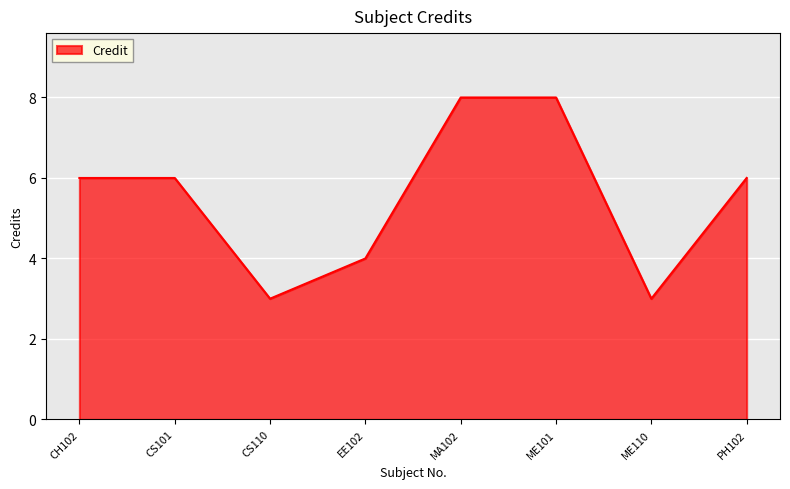

Which has a higher value, EE102 or PH102?

PH102